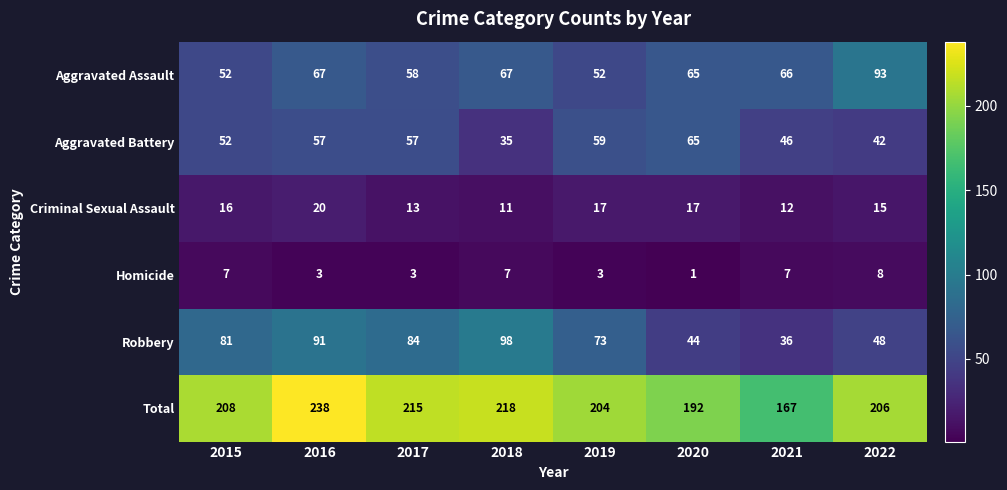

What is the greatest value displayed?

238